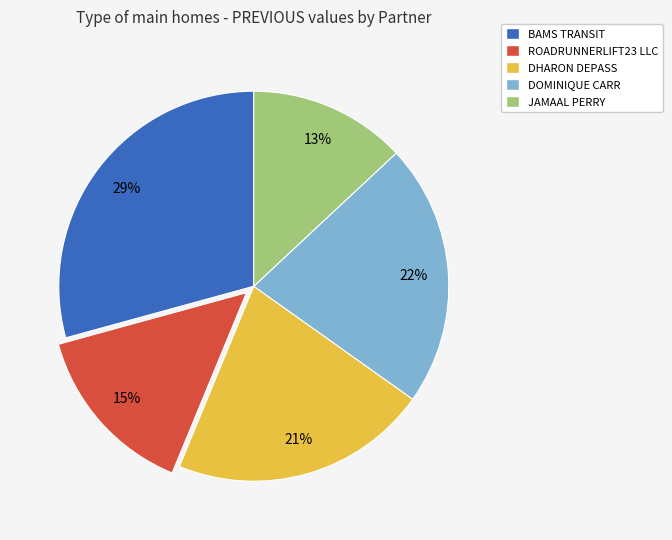

Is the sum of DHARON DEPASS and ROADRUNNERLIFT23 LLC greater than half?

No